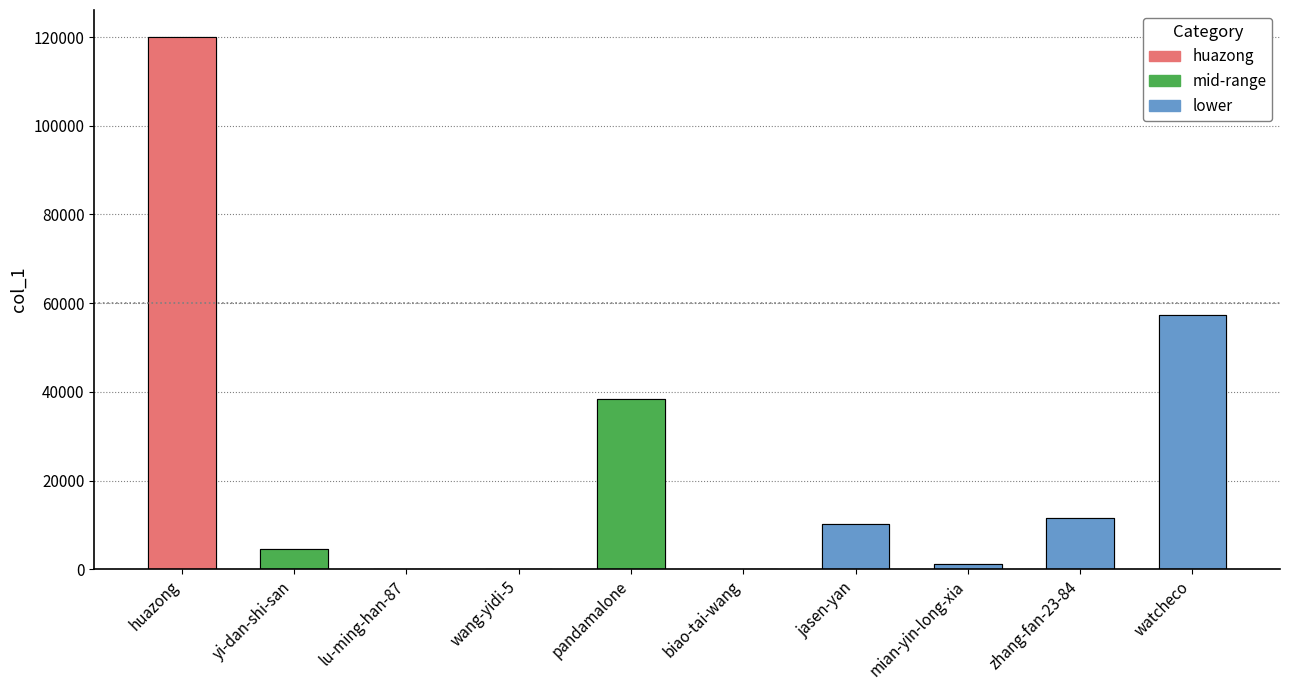

What is the maximum value shown in the chart?

120087